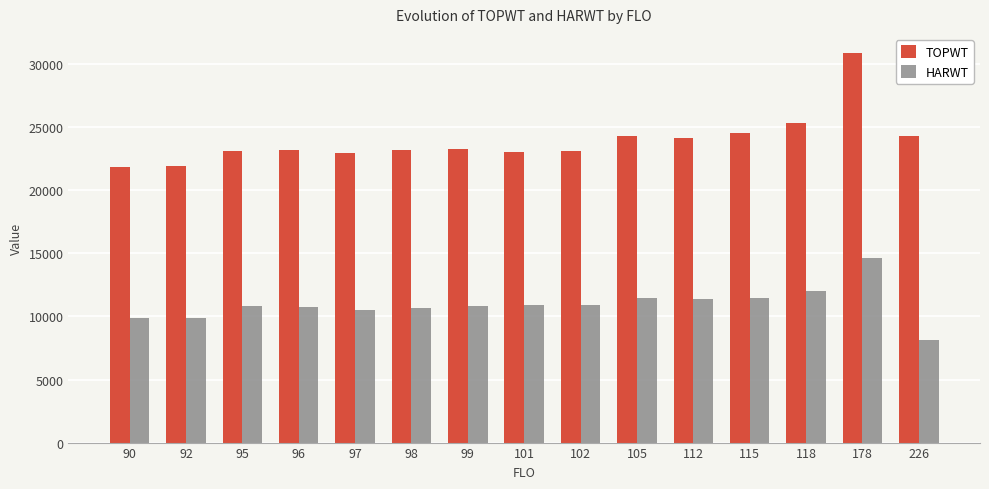

At 96, list the series in order from largest to smallest.

TOPWT, HARWT